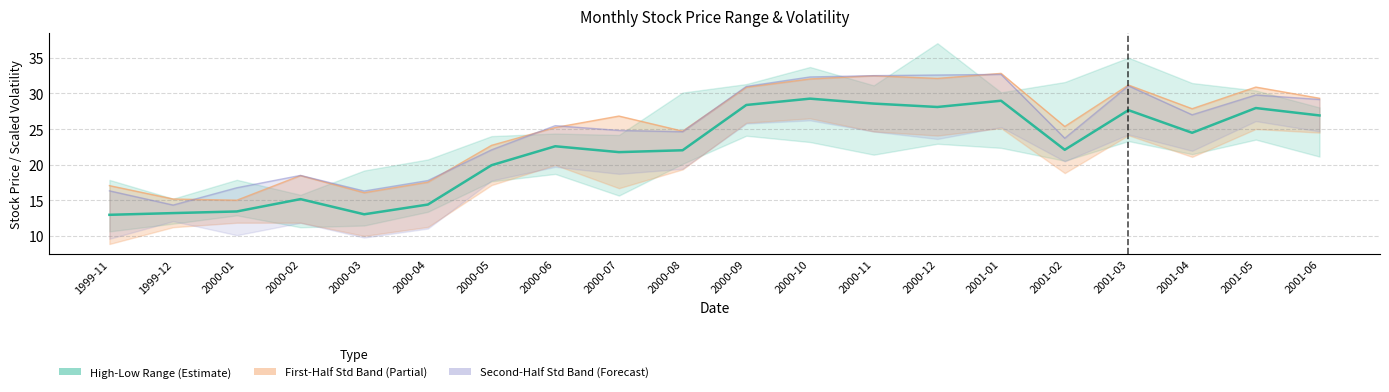

Which label corresponds to the largest value in the chart?

2000-10